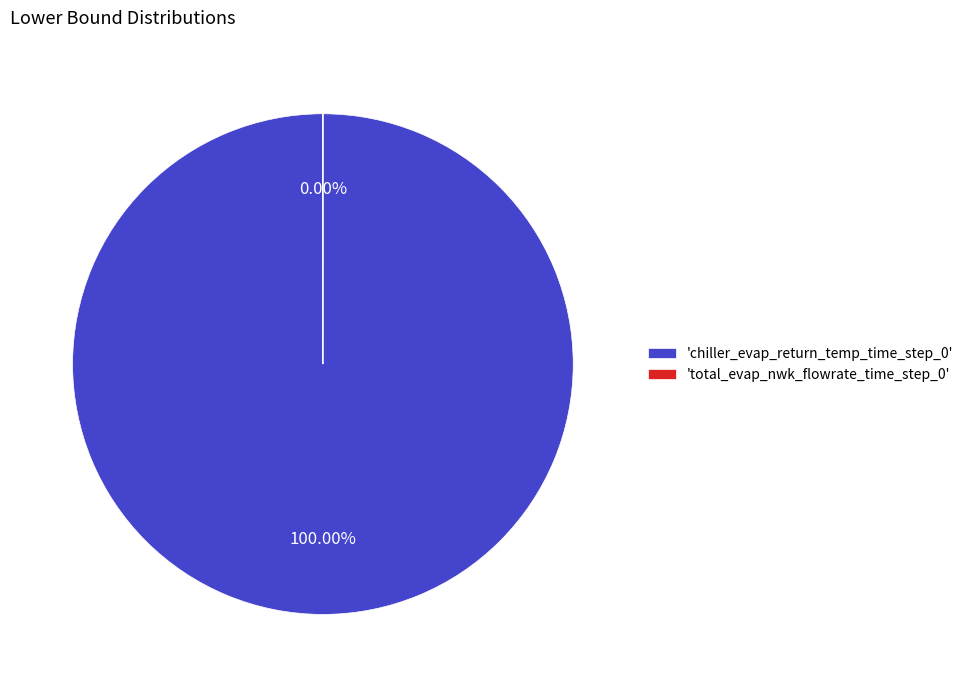

Which slice is the smallest?

total_evap_nwk_flowrate_time_step_0